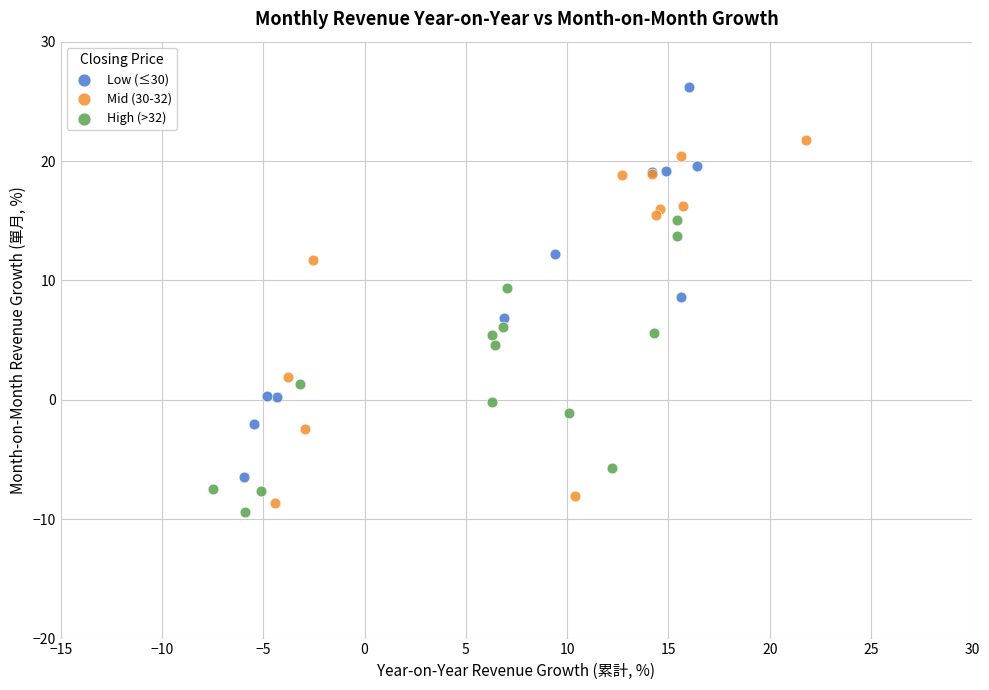

Which series has the largest Y range (max minus min)?

Low (≤30)